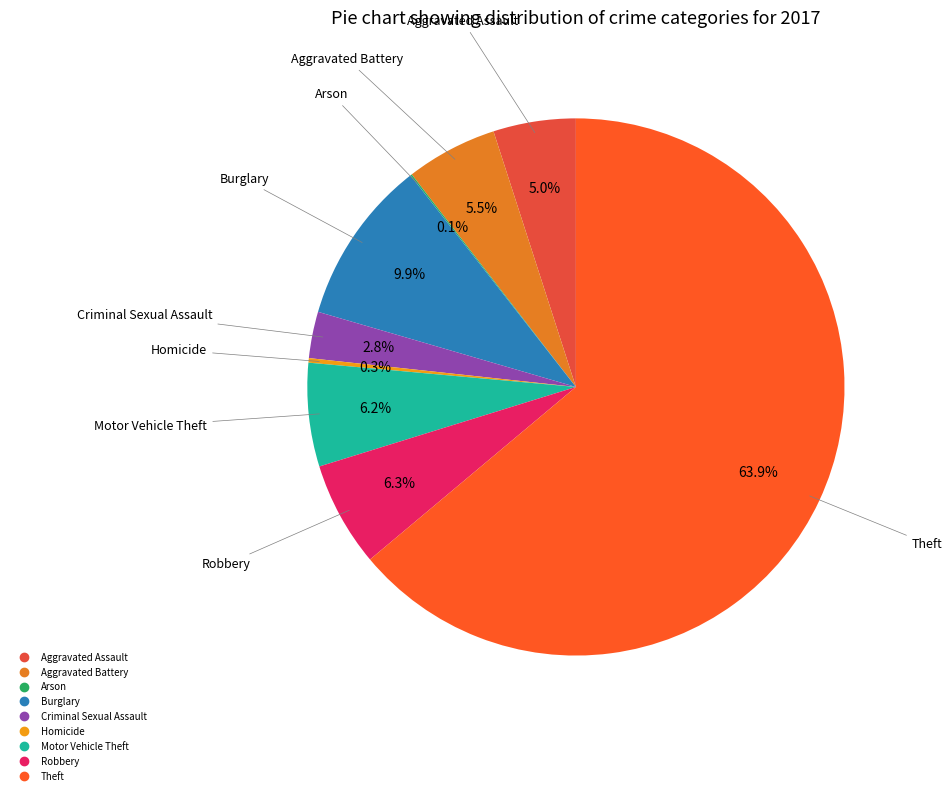

Which slice is the largest?

Theft